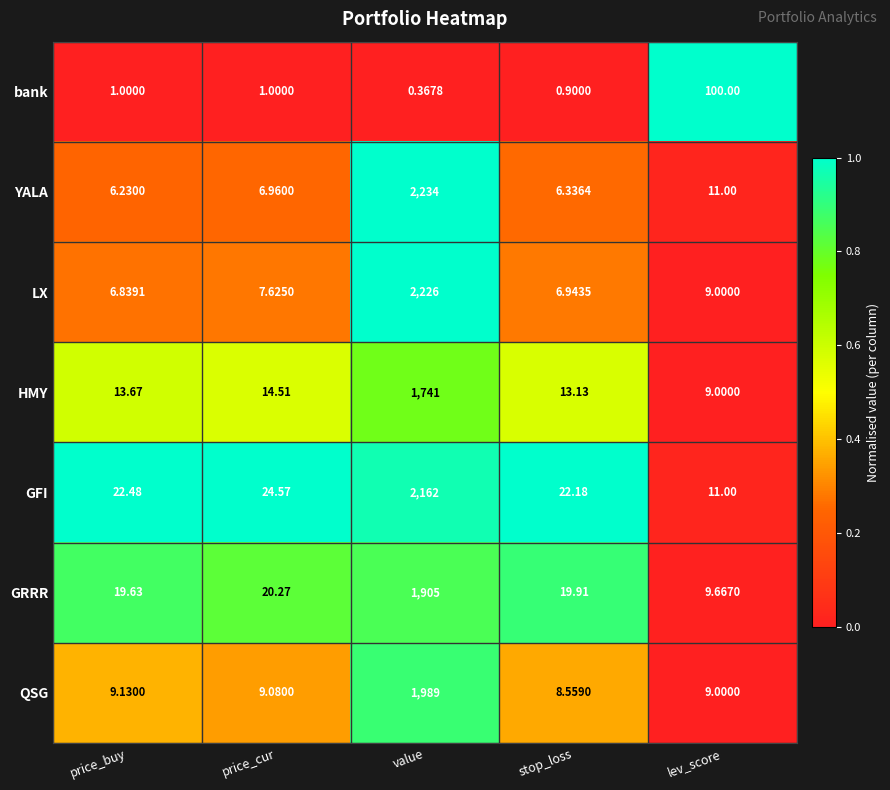

What is the total value across all series at lev_score?

158.7